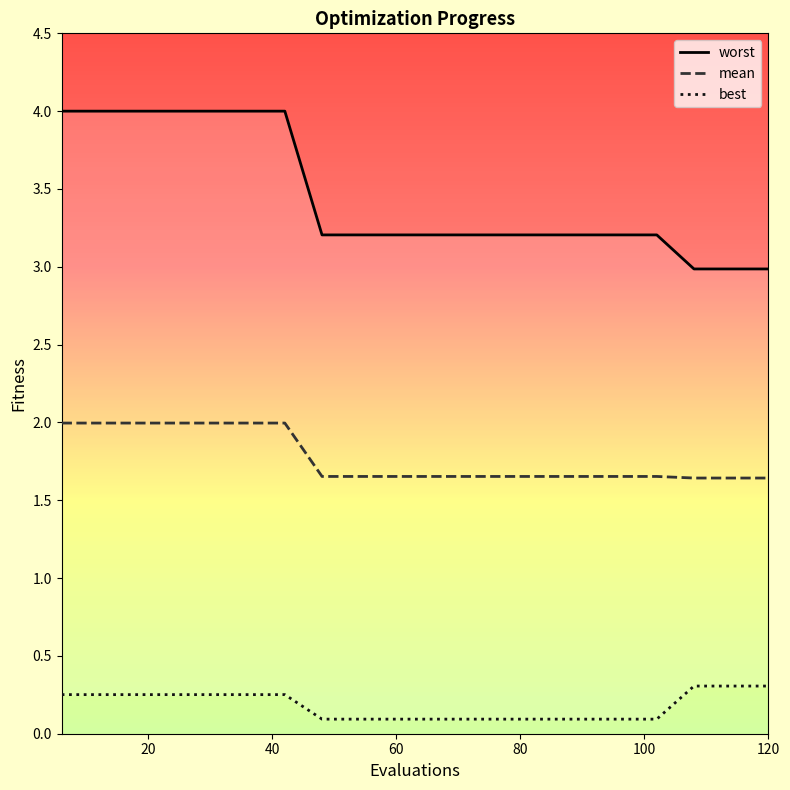

What is the greatest value displayed?

4.0